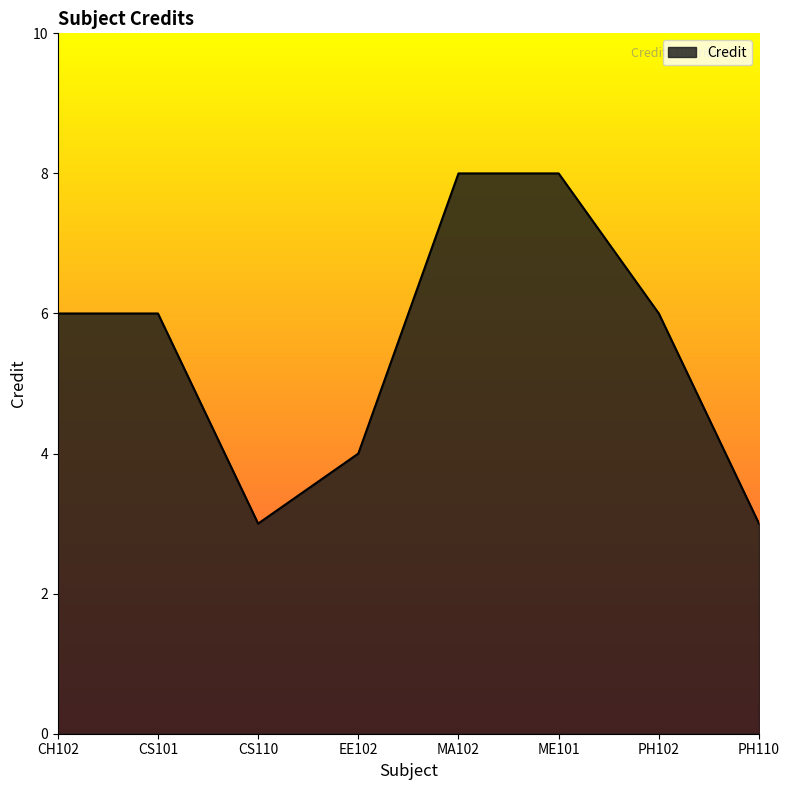

What is the difference between the maximum and minimum values?

5